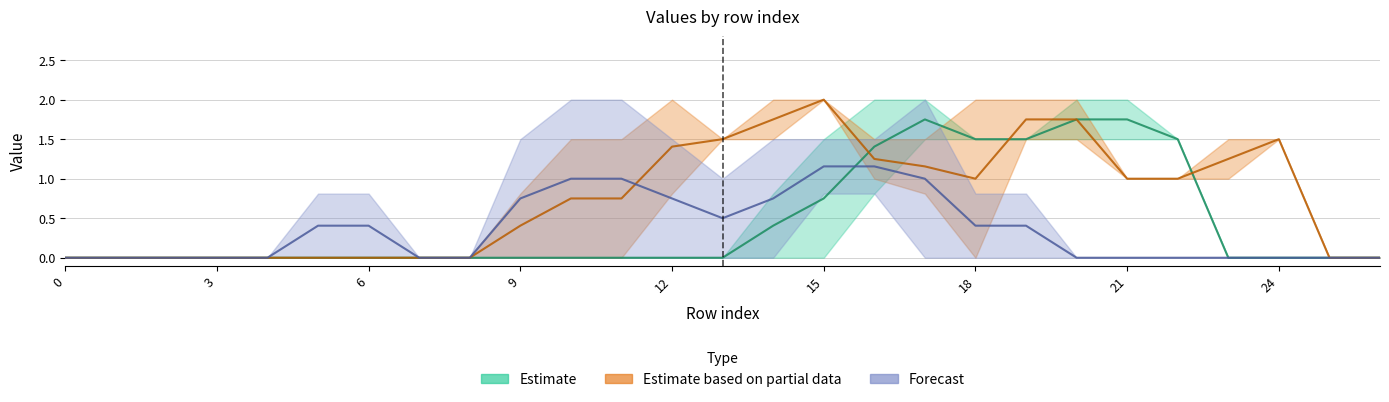

Count the number of categories in the chart.

27